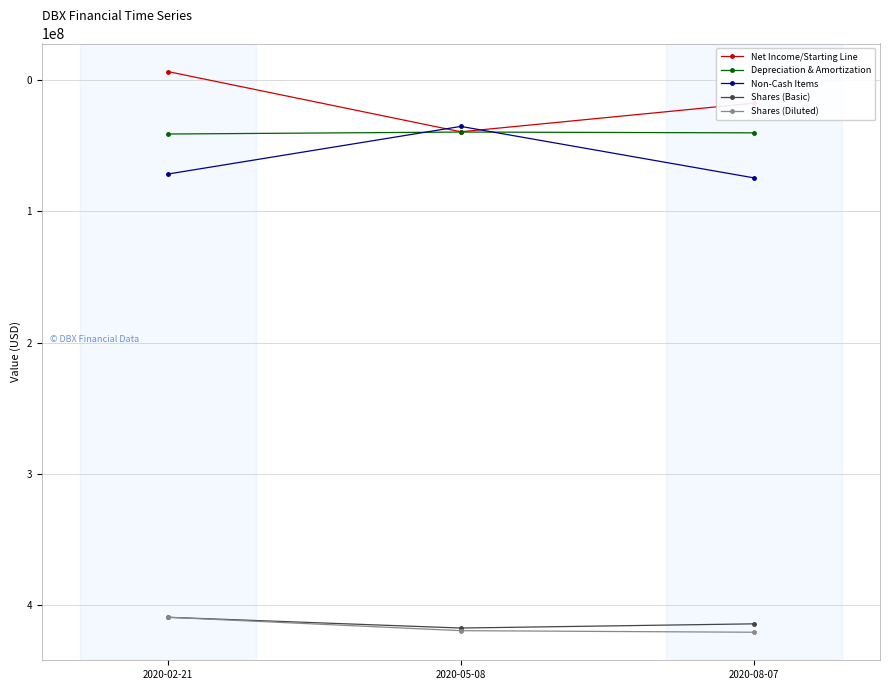

What is the difference between the highest and lowest values at 2020-05-08?

384100000